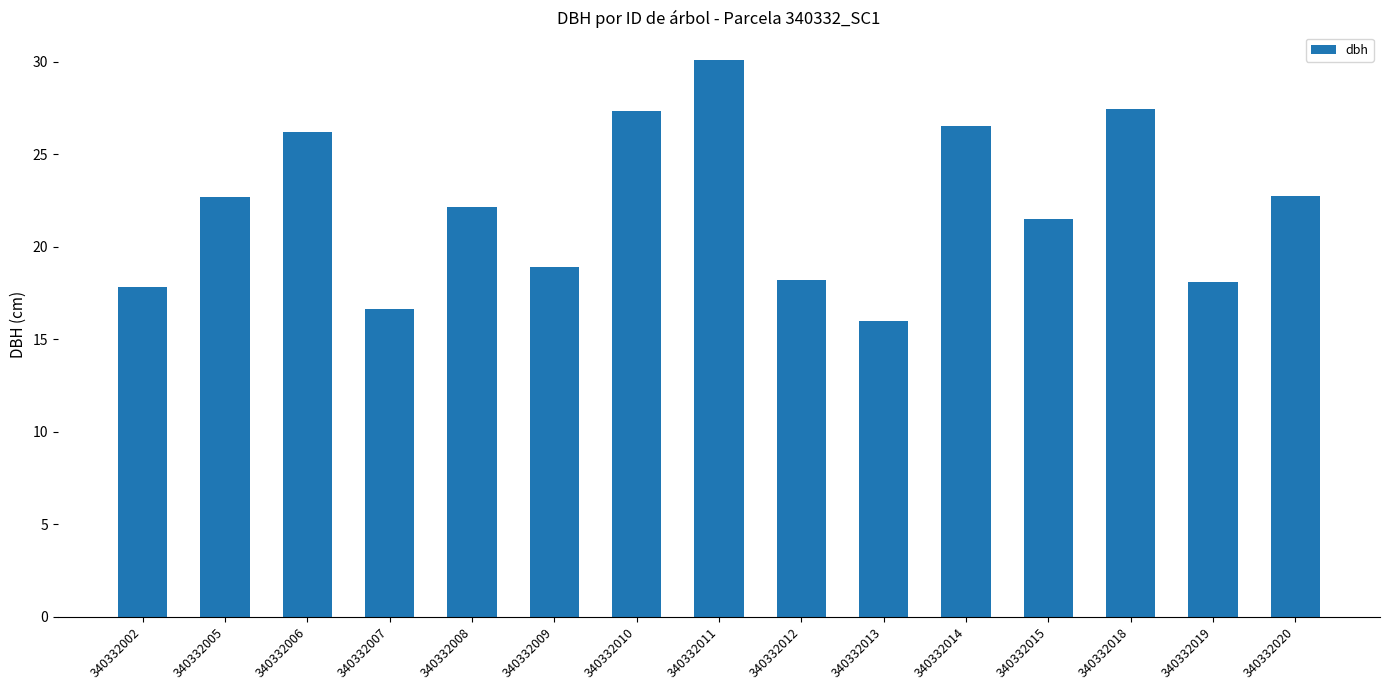

What is the minimum value shown in the chart?

16.0